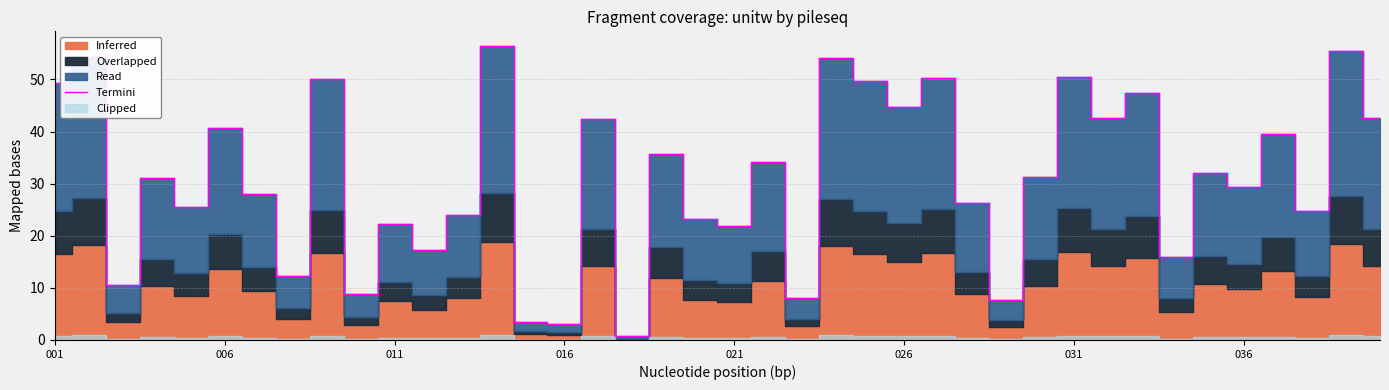

What is the difference between the maximum and minimum values?

55.7